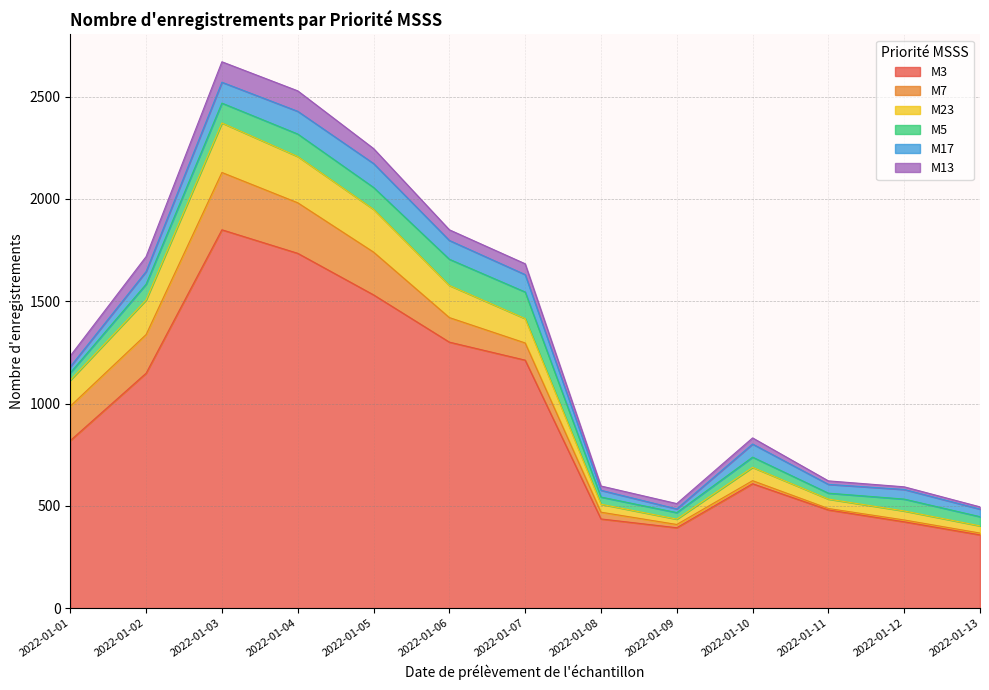

Which label corresponds to the largest value in the chart?

2022-01-03